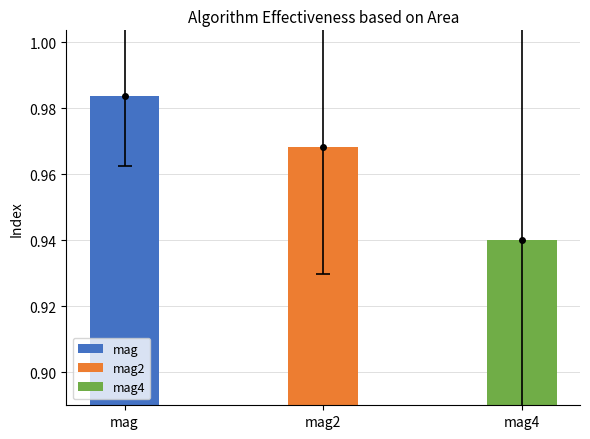

Rank the series by their maximum value, from lowest to highest.

mag4, mag2, mag